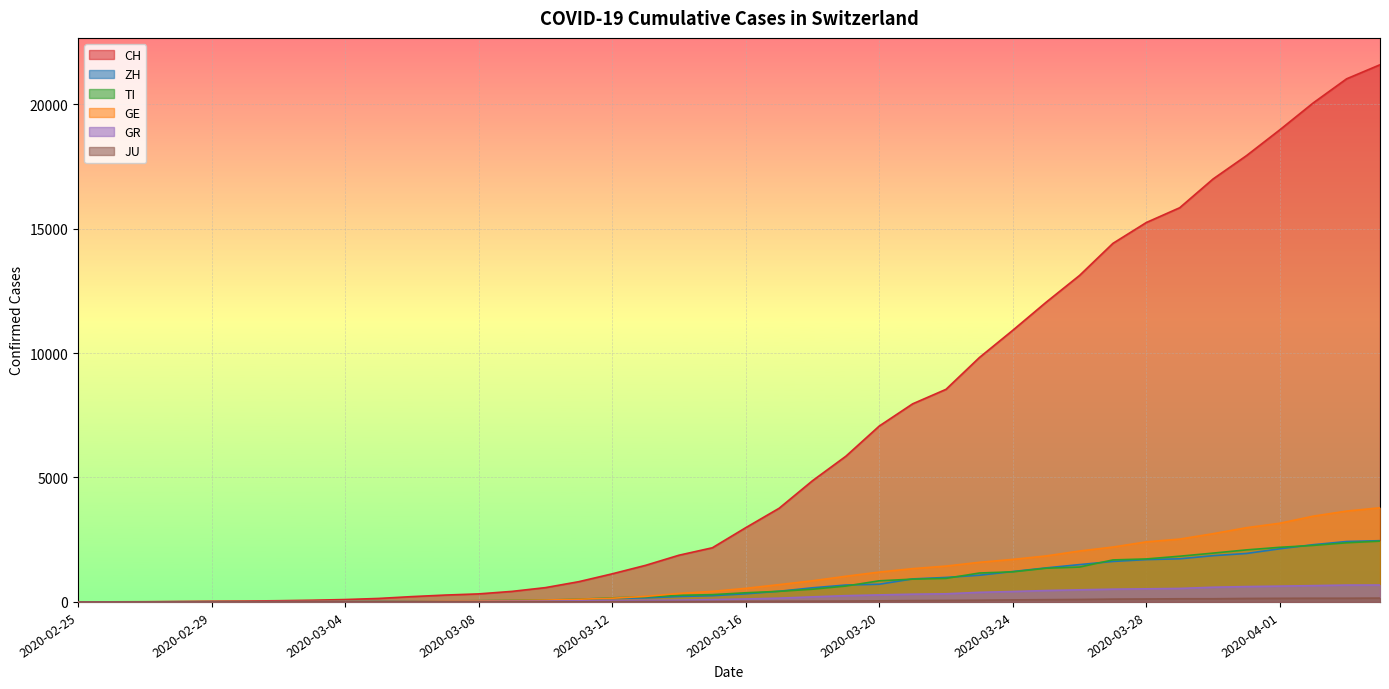

The ZH series shows 1368 at 2020-03-25. True or false?

True